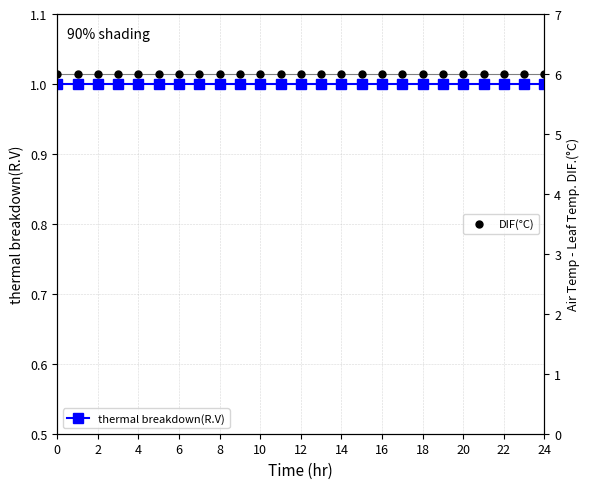

Which series has the largest total across all categories?

DIF(°C)